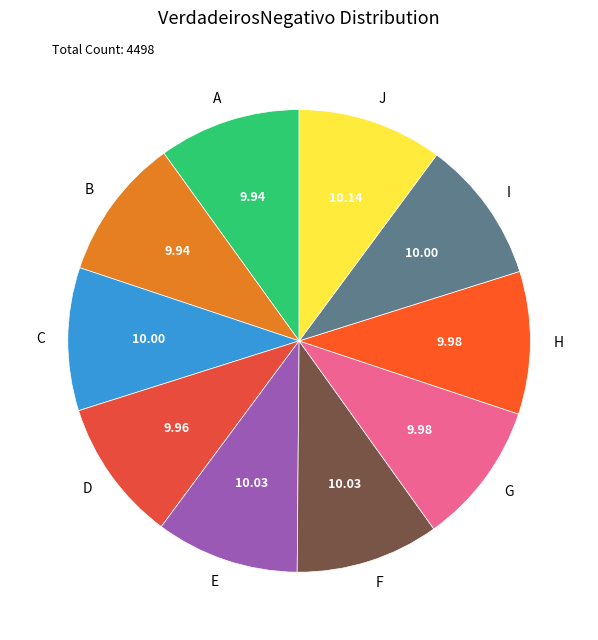

What is the ratio of the value at H to the value at C?

1.0